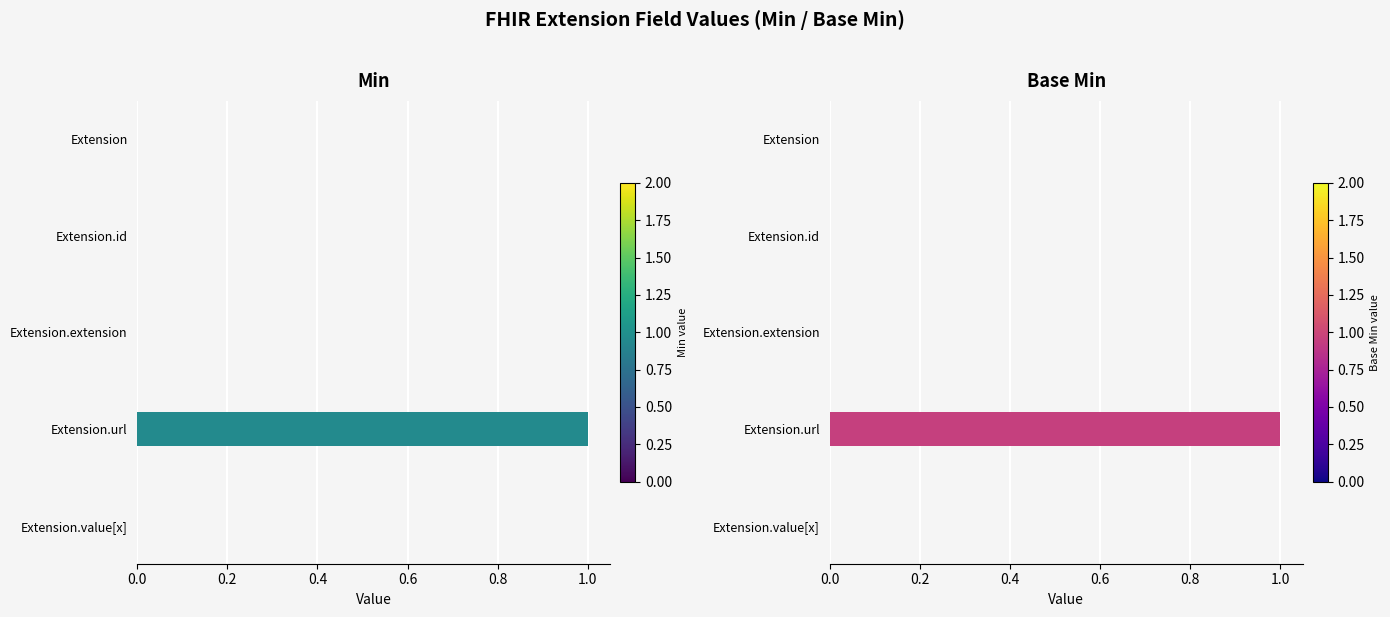

Rank the series at Extension.value[x] from highest to lowest value.

Min, Base Min